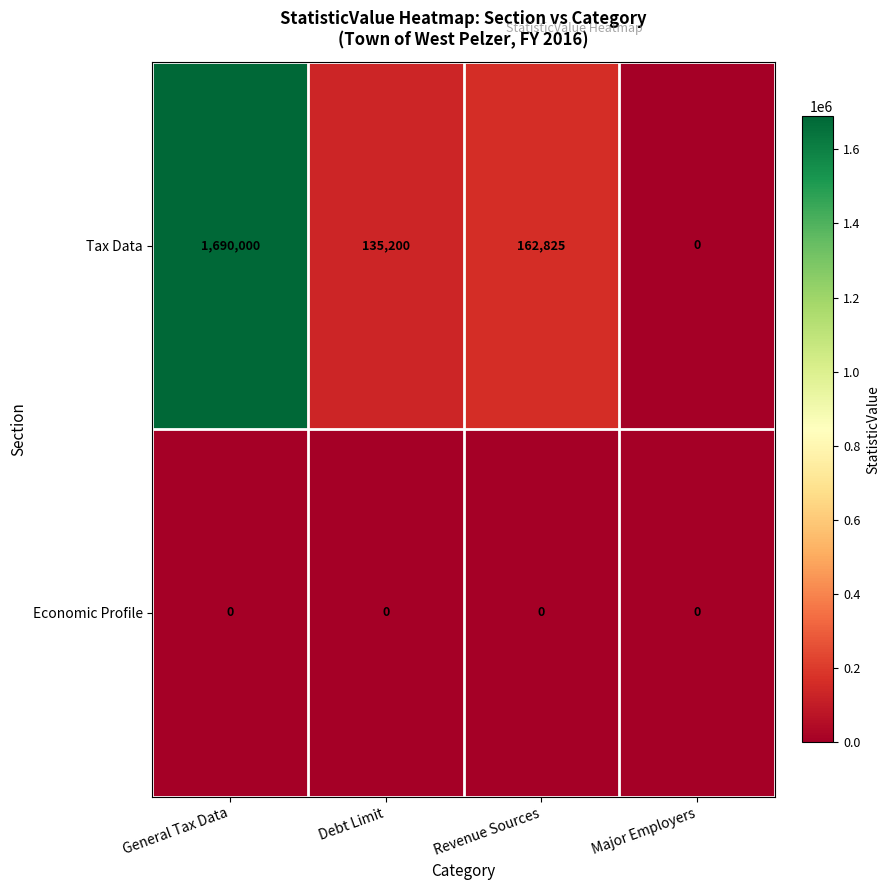

What is the total value across all series at Debt Limit?

135200